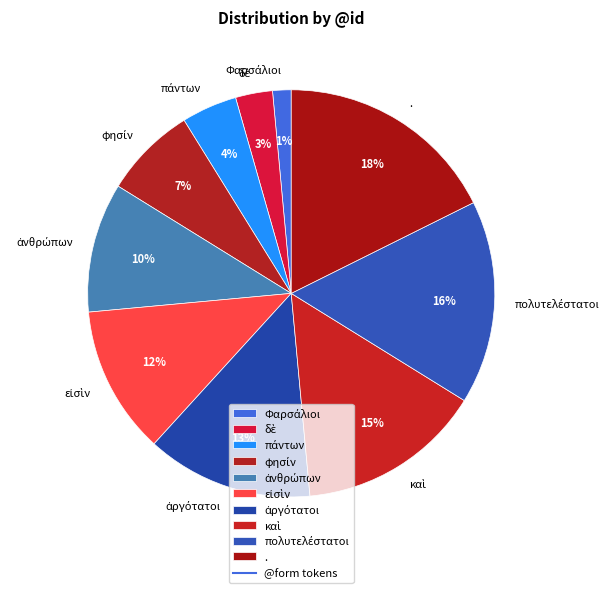

Which category has the biggest portion of the pie?

.